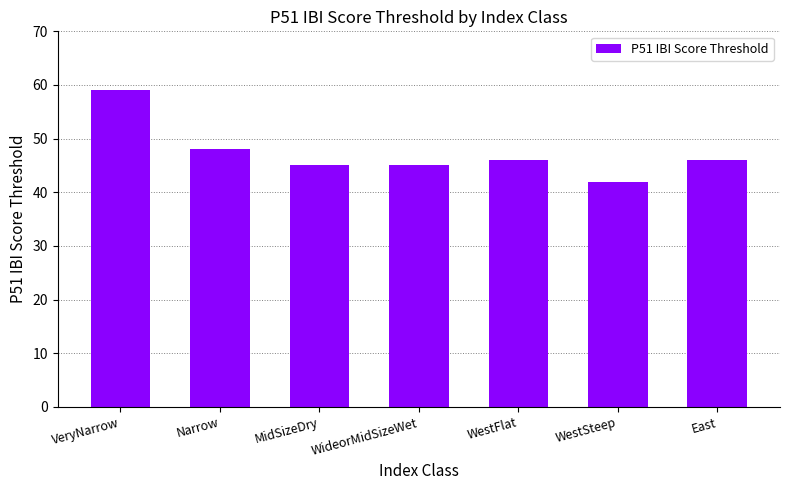

What is the label of the 7th bar from the right?

VeryNarrow